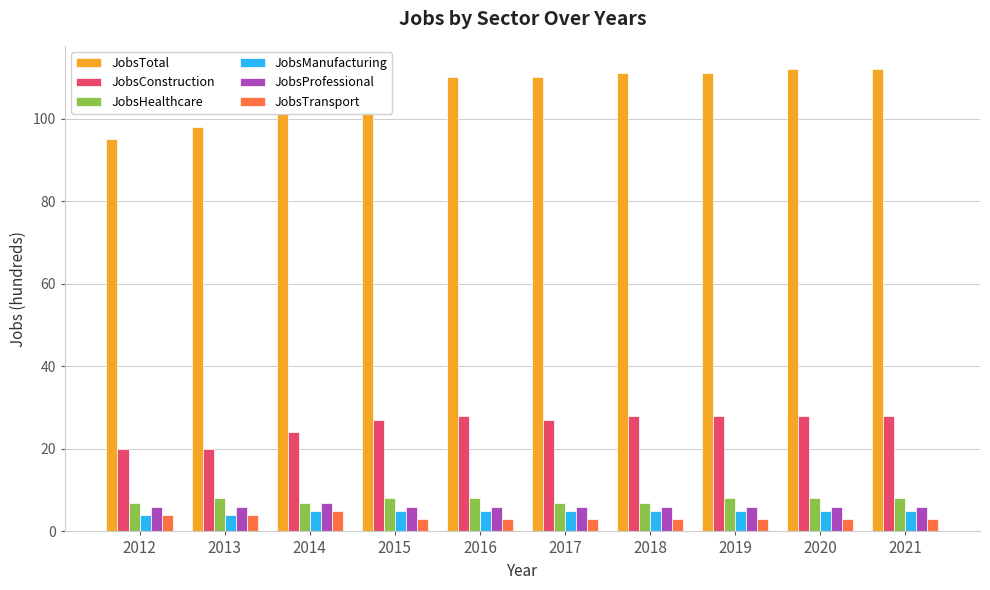

What is the total value across all series at 2018?

160